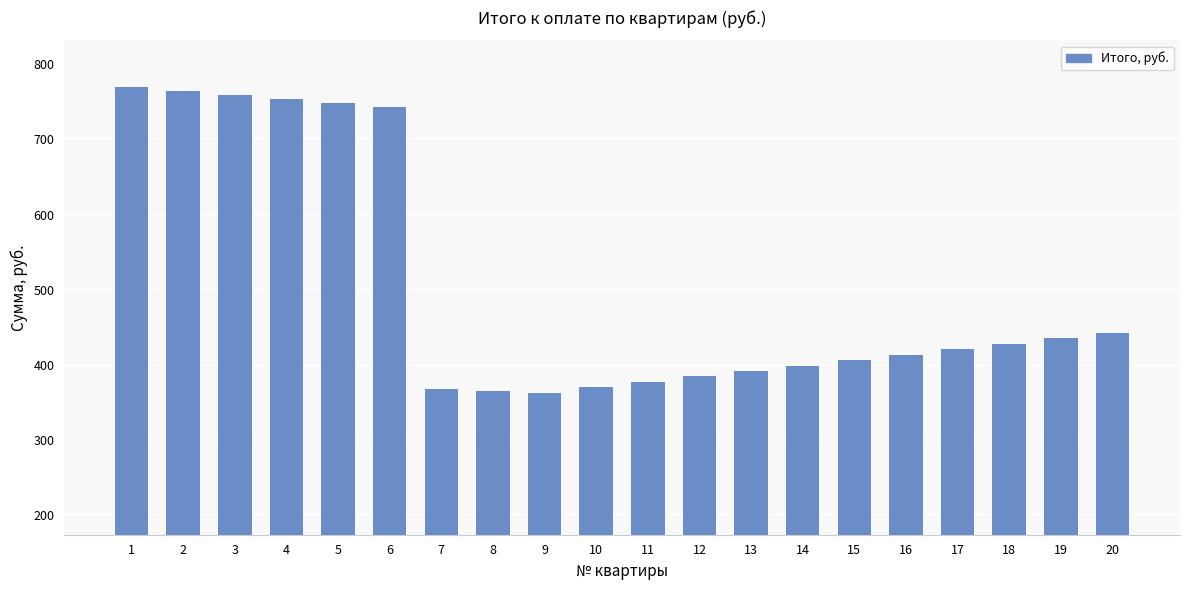

Count the number of categories in the chart.

20